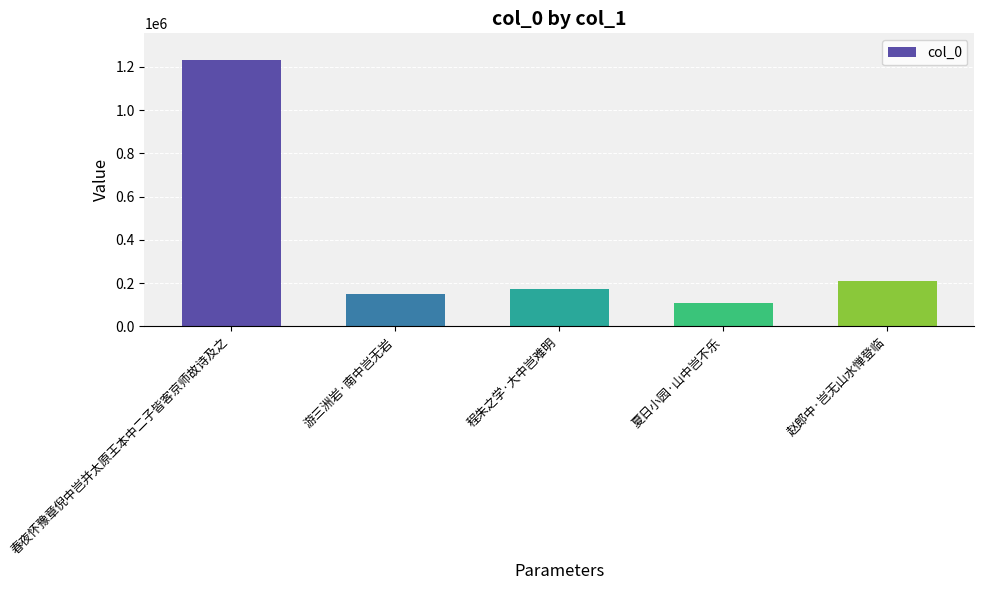

Approximately how many times larger is the value at 夏日小园·山中岂不乐 compared to 春夜怀豫章倪中岂并太原王本中二子皆客京师故诗及之?

0.1